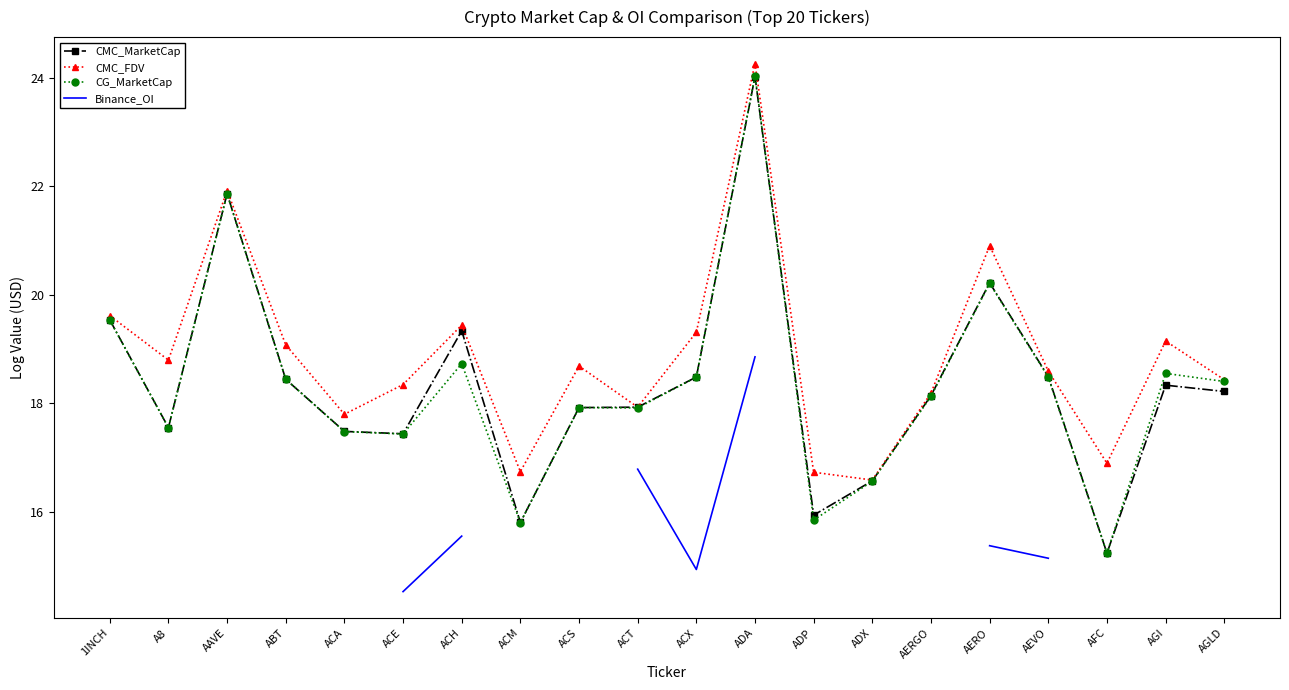

The CMC_FDV series shows 18.6 at AEVO. True or false?

True